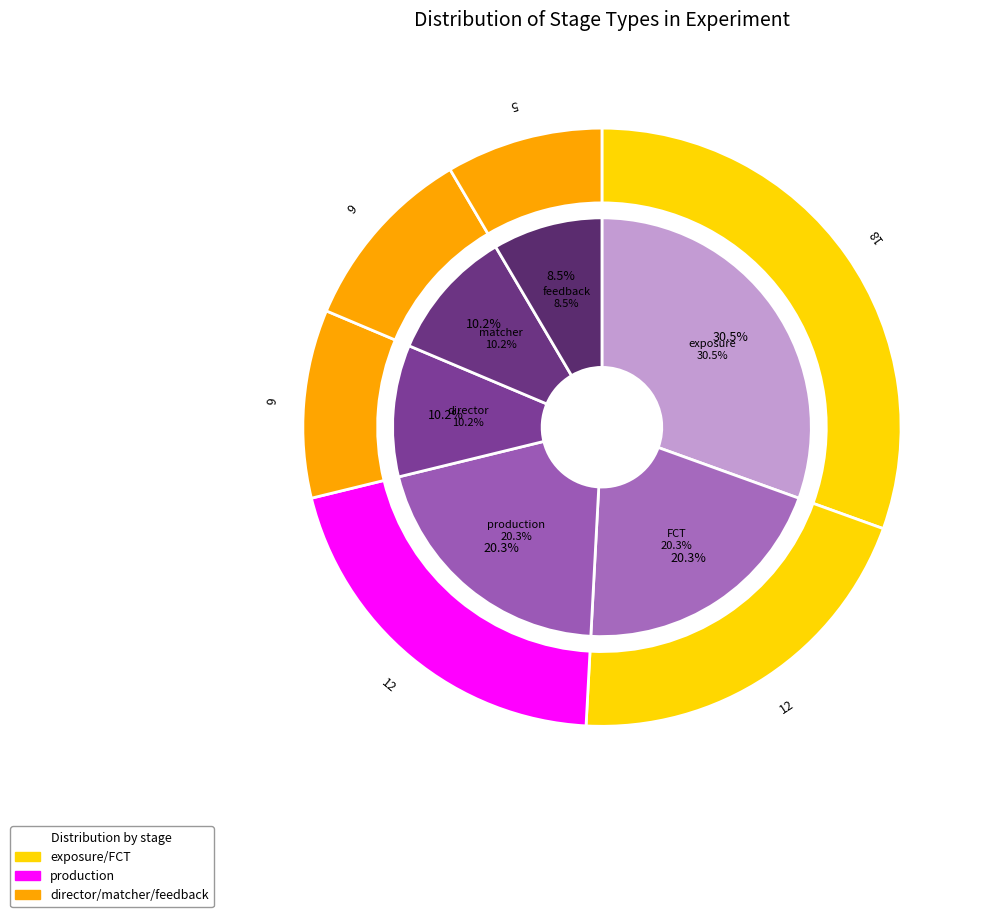

What percentage is the matcher slice, to the nearest percent?

10%